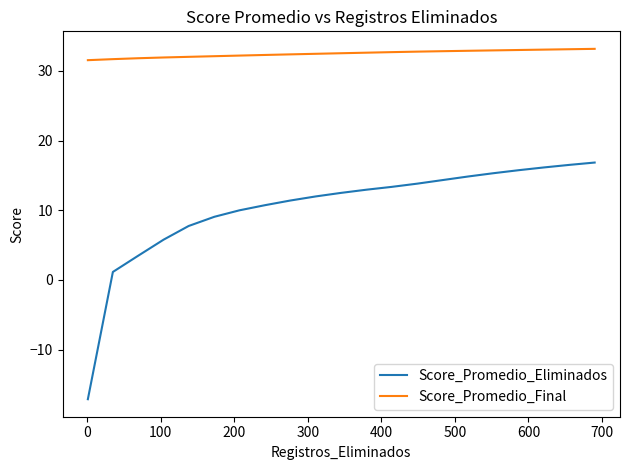

True or false: Score_Promedio_Final and Score_Promedio_Eliminados intersect in this chart.

False